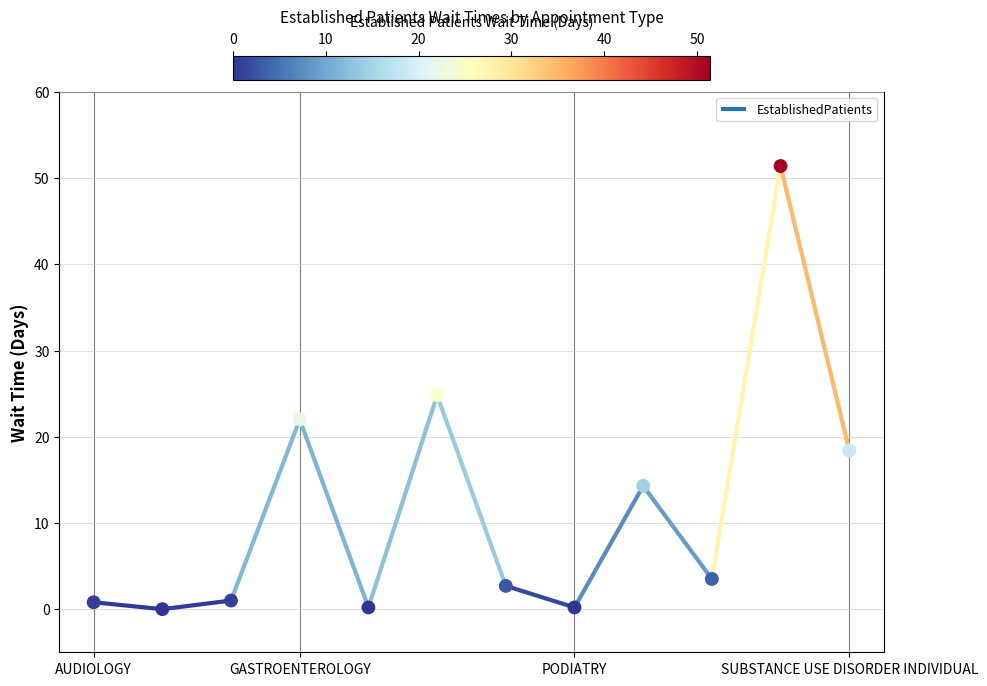

What is the change in value from DERMATOLOGY to PODIATRY?

+0.2